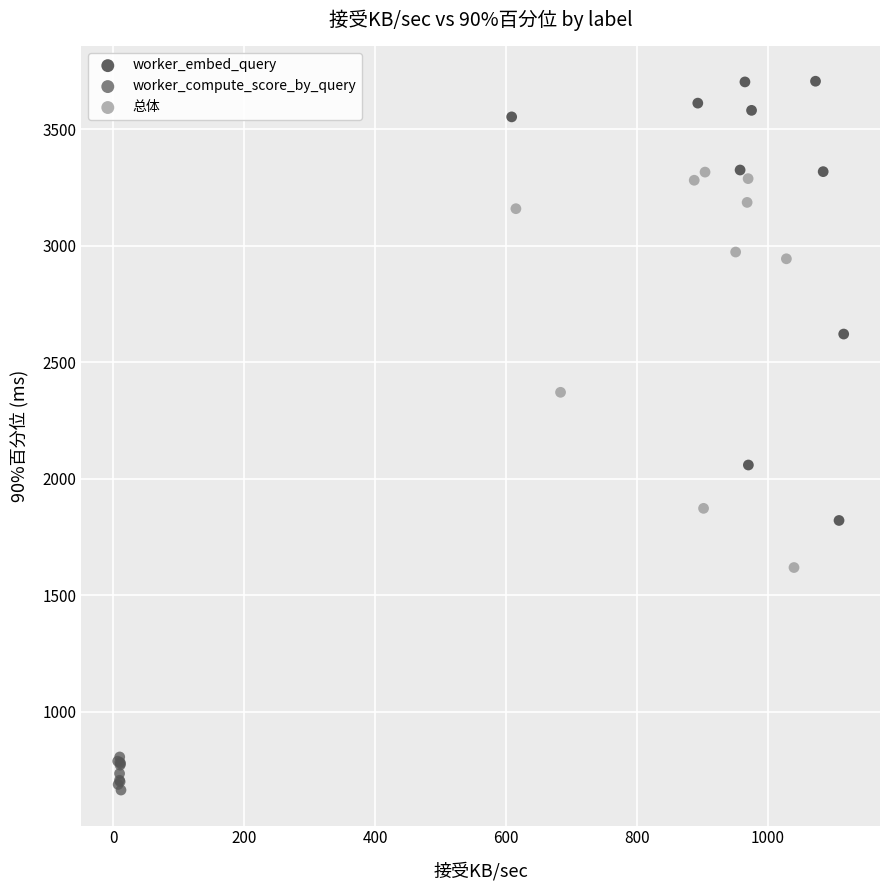

Which series contains the lowest Y value?

worker_compute_score_by_query